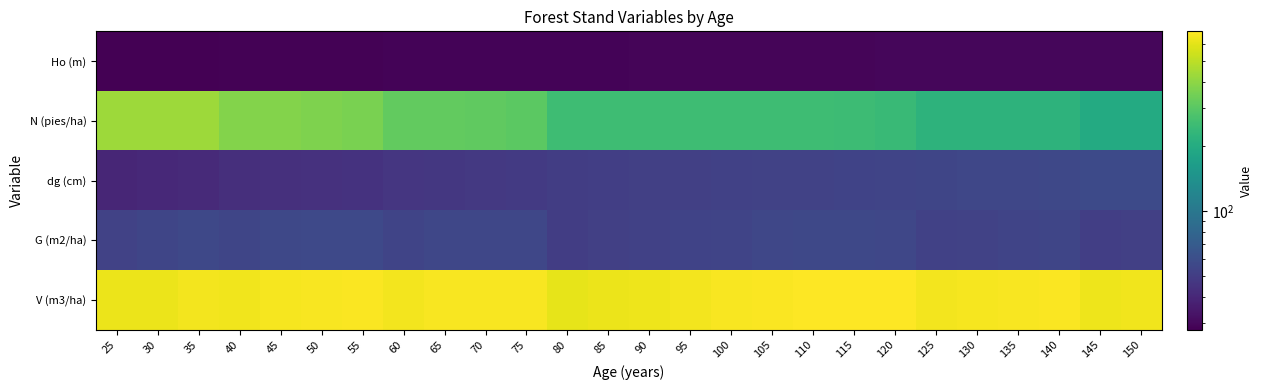

Between 80 and 105, which is larger?

105